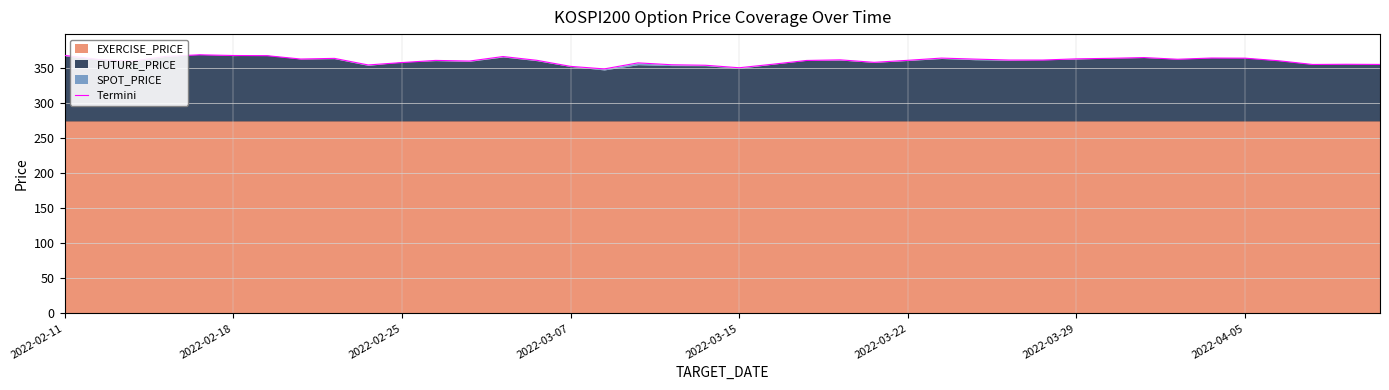

The value at 17 is 602.6. True or false?

False